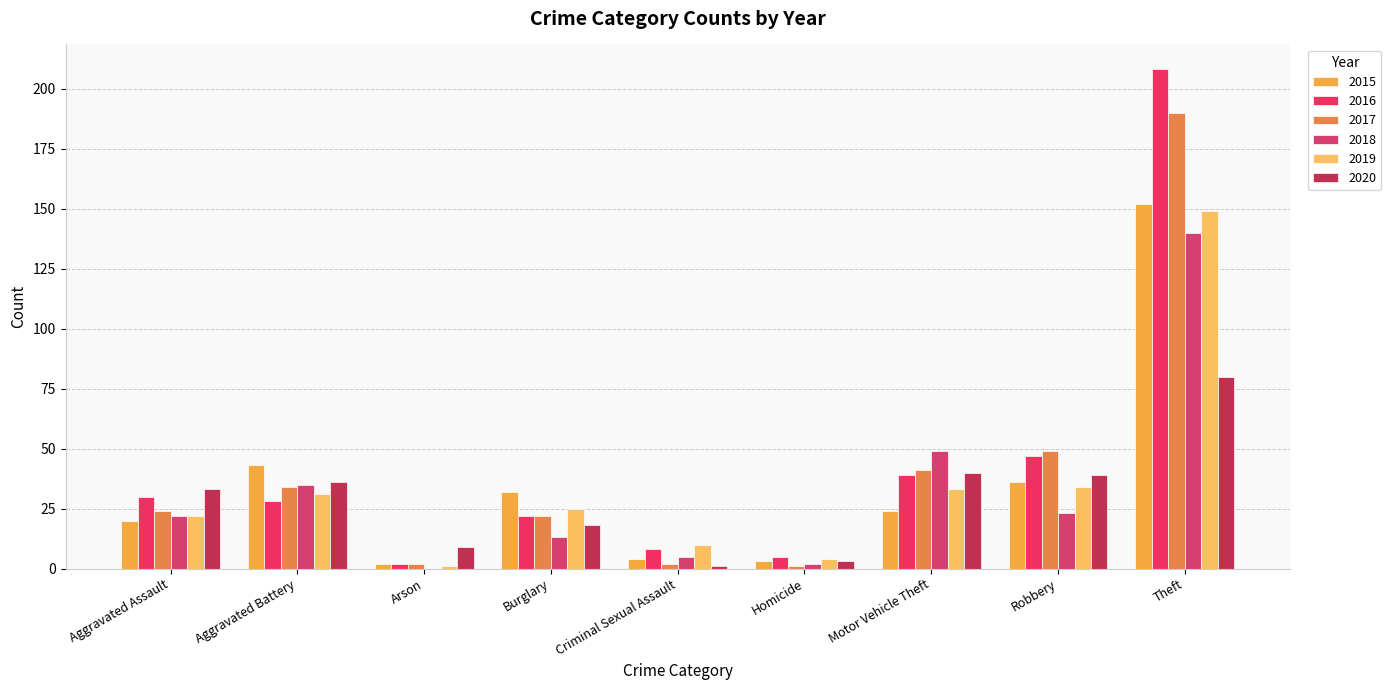

Reading right to left, extract all data points from this chart.

2015: Theft=152	Robbery=36	Motor Vehicle Theft=24	Homicide=3	Criminal Sexual Assault=4	Burglary=32	Arson=2	Aggravated Battery=43	Aggravated Assault=20
2016: Theft=208	Robbery=47	Motor Vehicle Theft=39	Homicide=5	Criminal Sexual Assault=8	Burglary=22	Arson=2	Aggravated Battery=28	Aggravated Assault=30
2017: Theft=190	Robbery=49	Motor Vehicle Theft=41	Homicide=1	Criminal Sexual Assault=2	Burglary=22	Arson=2	Aggravated Battery=34	Aggravated Assault=24
2018: Theft=140	Robbery=23	Motor Vehicle Theft=49	Homicide=2	Criminal Sexual Assault=5	Burglary=13	Arson=0	Aggravated Battery=35	Aggravated Assault=22
2019: Theft=149	Robbery=34	Motor Vehicle Theft=33	Homicide=4	Criminal Sexual Assault=10	Burglary=25	Arson=1	Aggravated Battery=31	Aggravated Assault=22
2020: Theft=80	Robbery=39	Motor Vehicle Theft=40	Homicide=3	Criminal Sexual Assault=1	Burglary=18	Arson=9	Aggravated Battery=36	Aggravated Assault=33